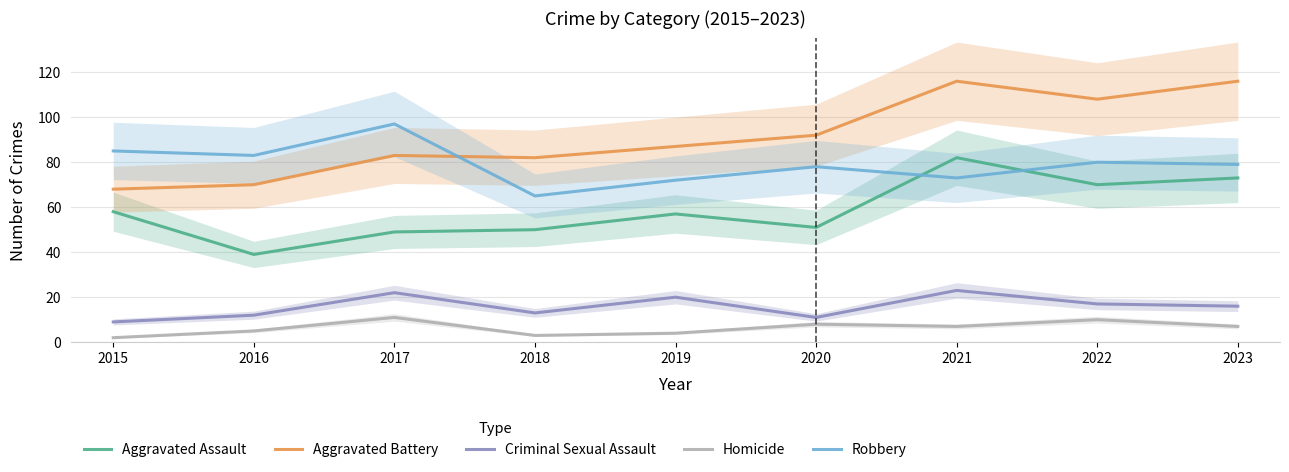

How many values in the Aggravated Battery series exceed 87?

4